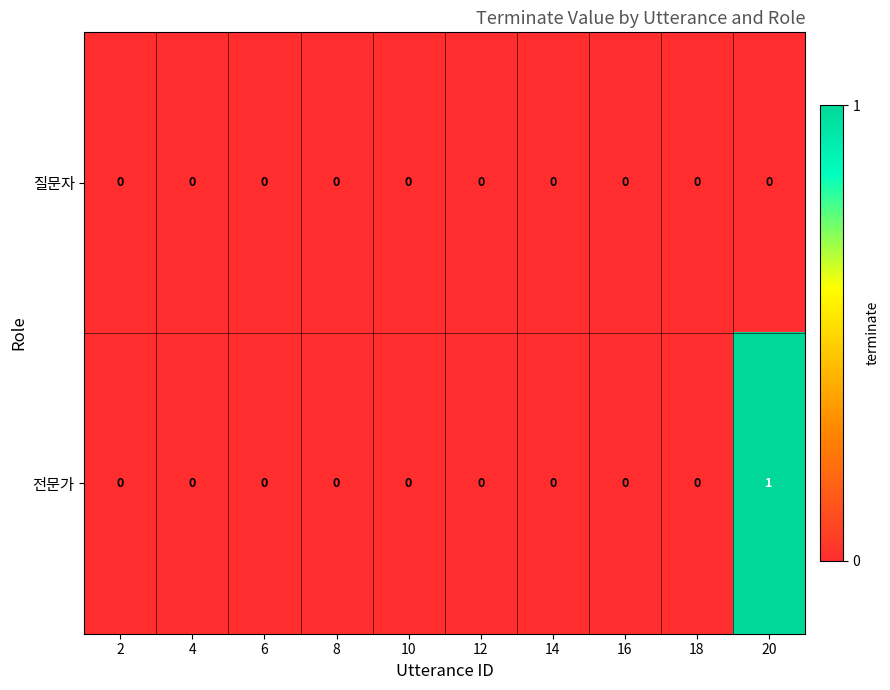

Reading left to right, list all the values displayed in this chart.

질문자: 0	0	0	0	0	0	0	0	0	0
전문가: 0	0	0	0	0	0	0	0	0	1